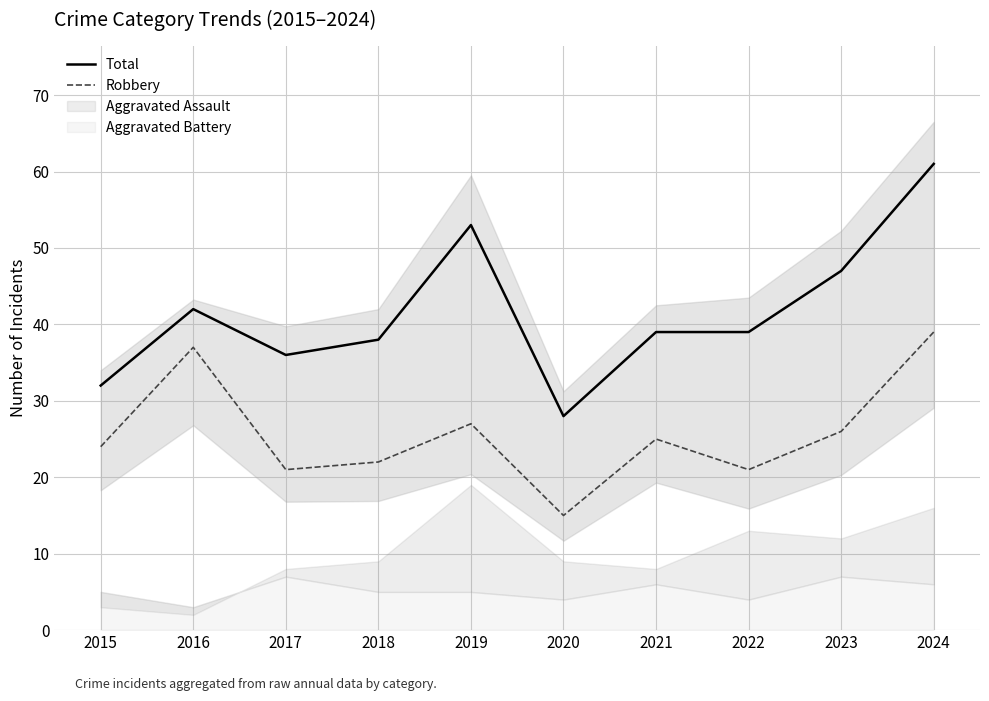

At 2023, list the series in order from largest to smallest.

Total, Robbery